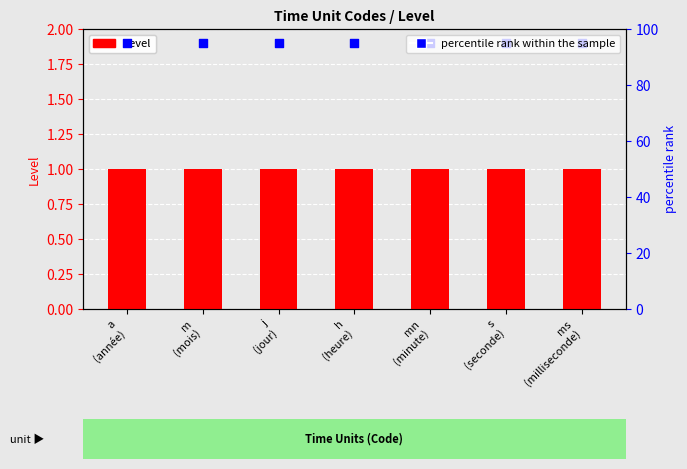

Which series has the largest total across all categories?

percentile rank within the sample